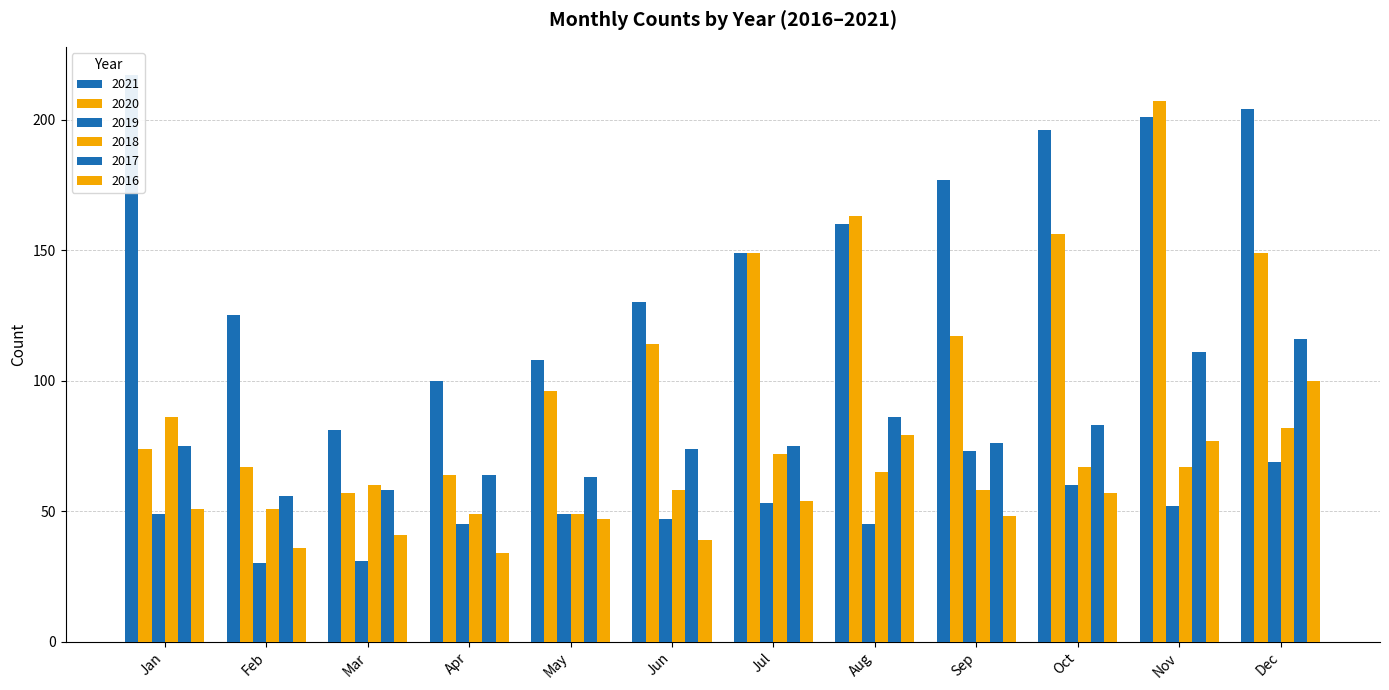

Reading right to left, transcribe all the data shown in this chart.

2021: 204	201	196	177	160	149	130	108	100	81	125	217
2020: 149	207	156	117	163	149	114	96	64	57	67	74
2019: 69	52	60	73	45	53	47	49	45	31	30	49
2018: 82	67	67	58	65	72	58	49	49	60	51	86
2017: 116	111	83	76	86	75	74	63	64	58	56	75
2016: 100	77	57	48	79	54	39	47	34	41	36	51